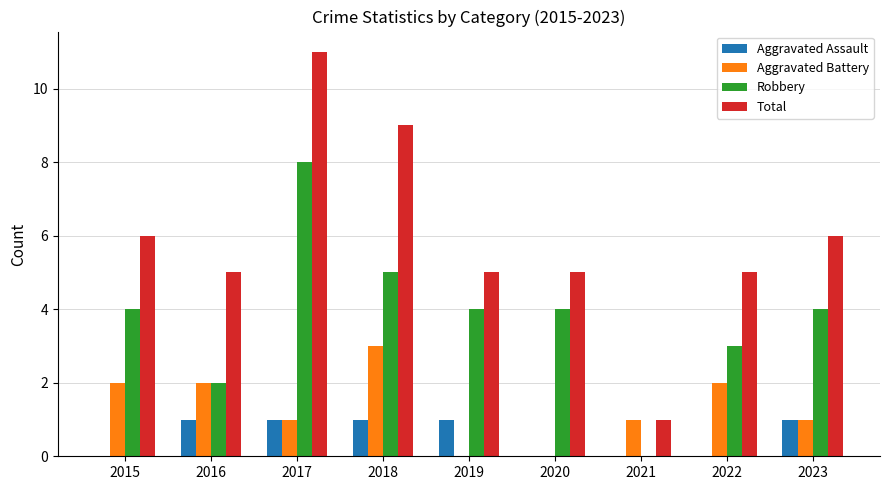

Are the bars grouped side by side (vs. stacked)?

Yes